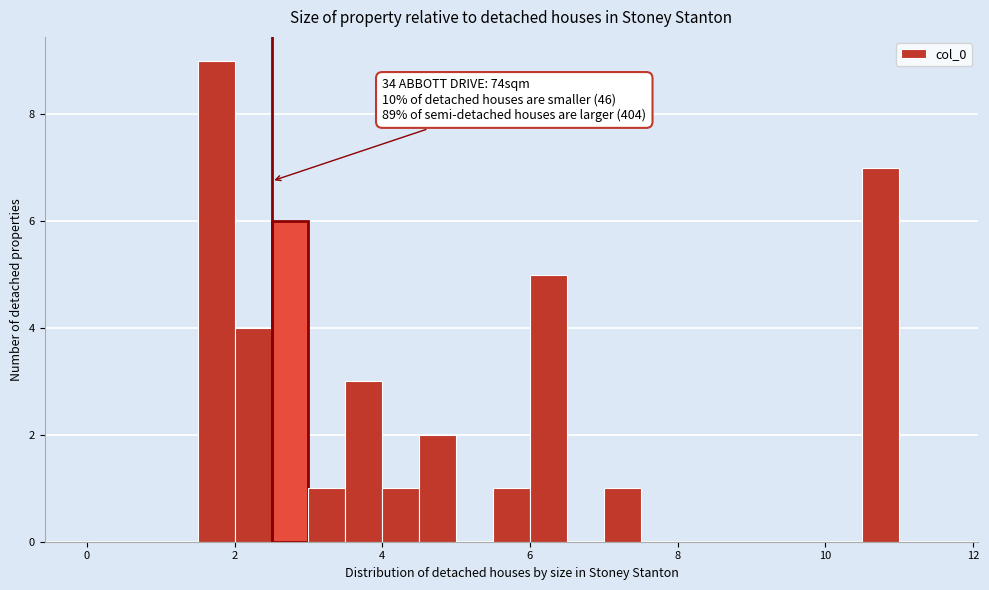

Around what value on the x-axis is the tallest bar? Give the approximate position of its centre, as read against the axis.

1.8